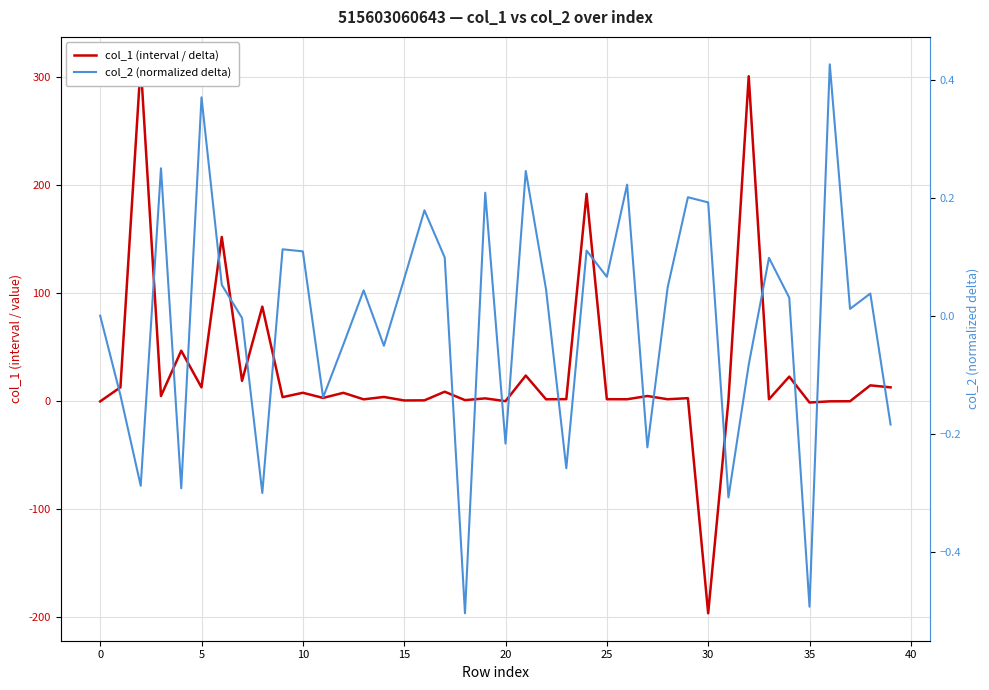

What is the difference between the maximum and minimum values in the col_2 (normalized delta) series?

0.9